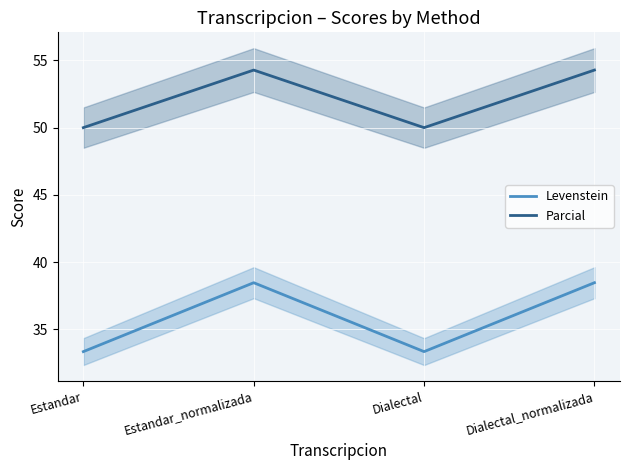

True or false: Parcial and Levenstein cross at least once.

False